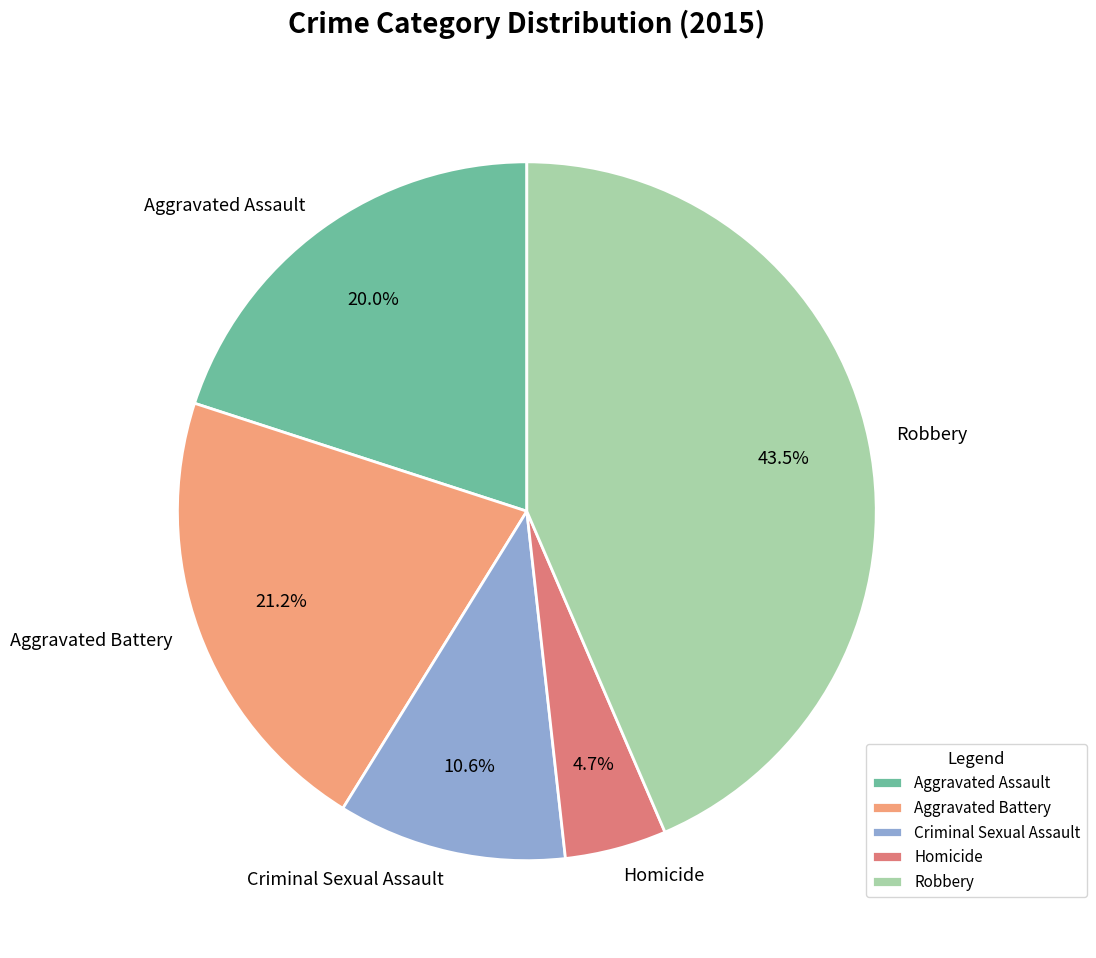

Which slice is the smallest?

Homicide